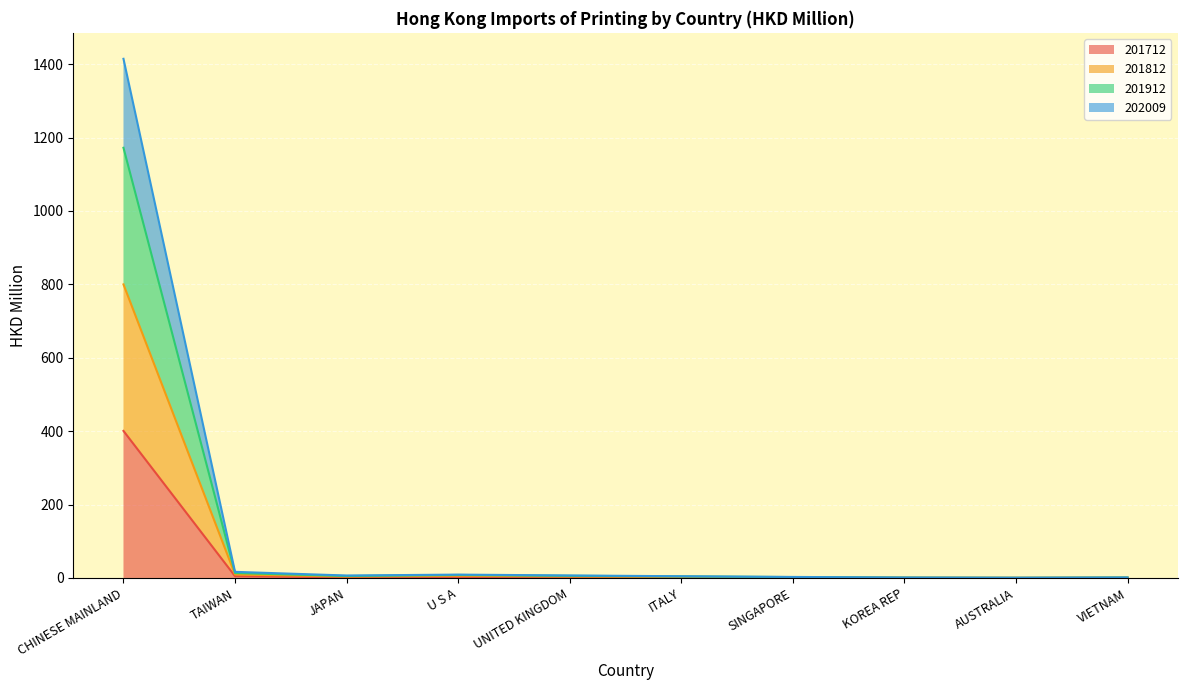

At how many categories does at least one series exceed 279?

1